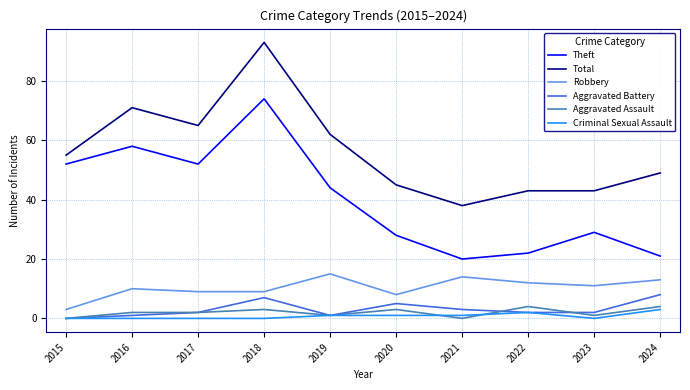

In Robbery, how many points are higher than both neighbors (excluding endpoints)?

3